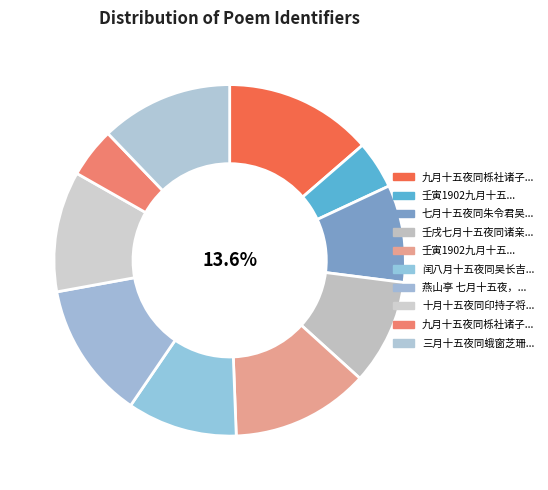

What is the largest slice in the pie chart?

九月十五夜同栎社诸子莱园治酒